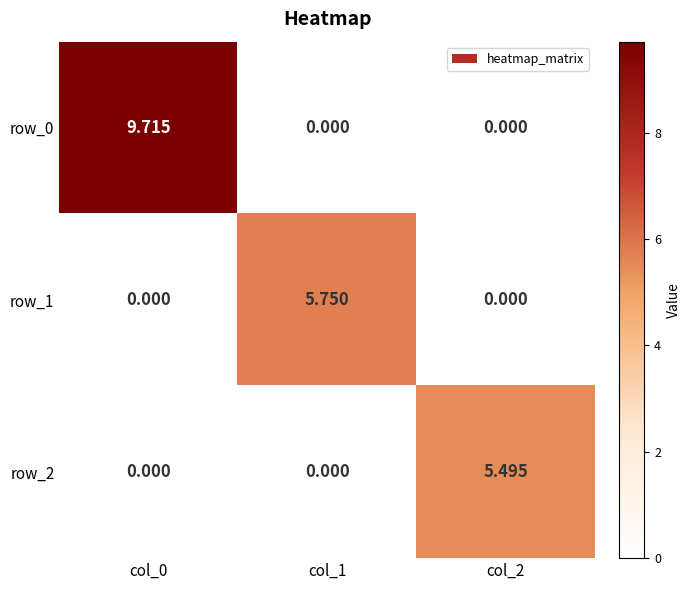

The row_0 series shows 4.4 at col_1. True or false?

False